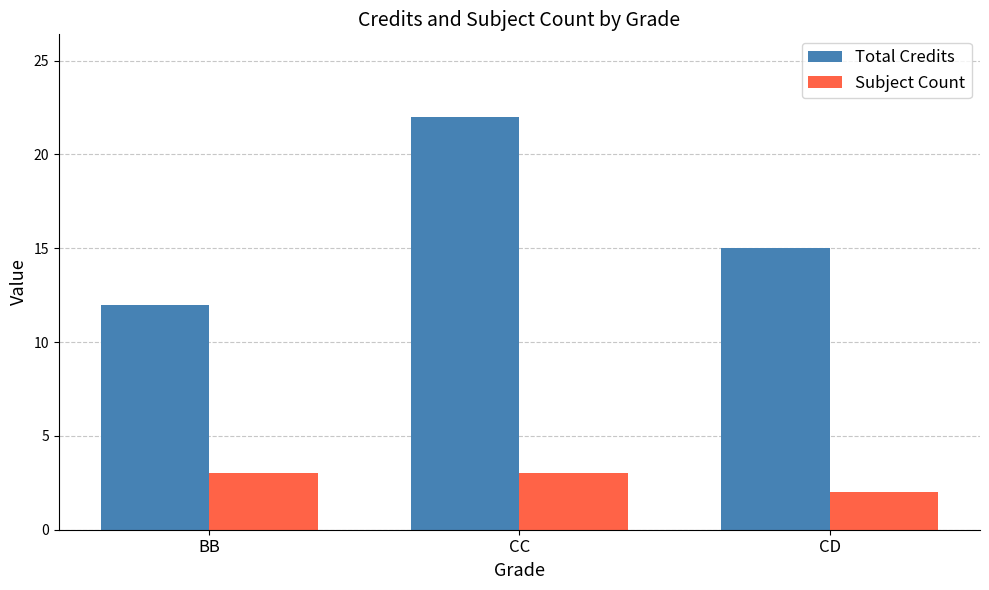

What is the value of the Total Credits bar at the 3rd from the left?

15